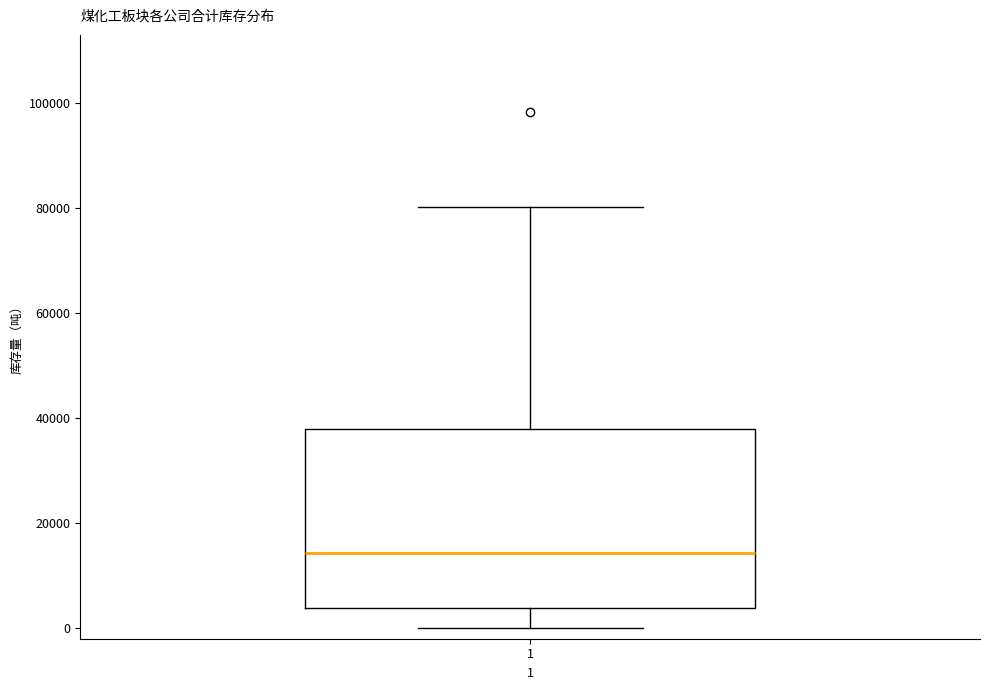

Transcribe this box plot: give where the median line is, the range the box spans, and where the two whiskers end, as read against the y-axis. The values are not printed on the chart, so give them approximately, as read against the axis.

median 14000, box 4000 to 38000, whiskers 0 to 80000